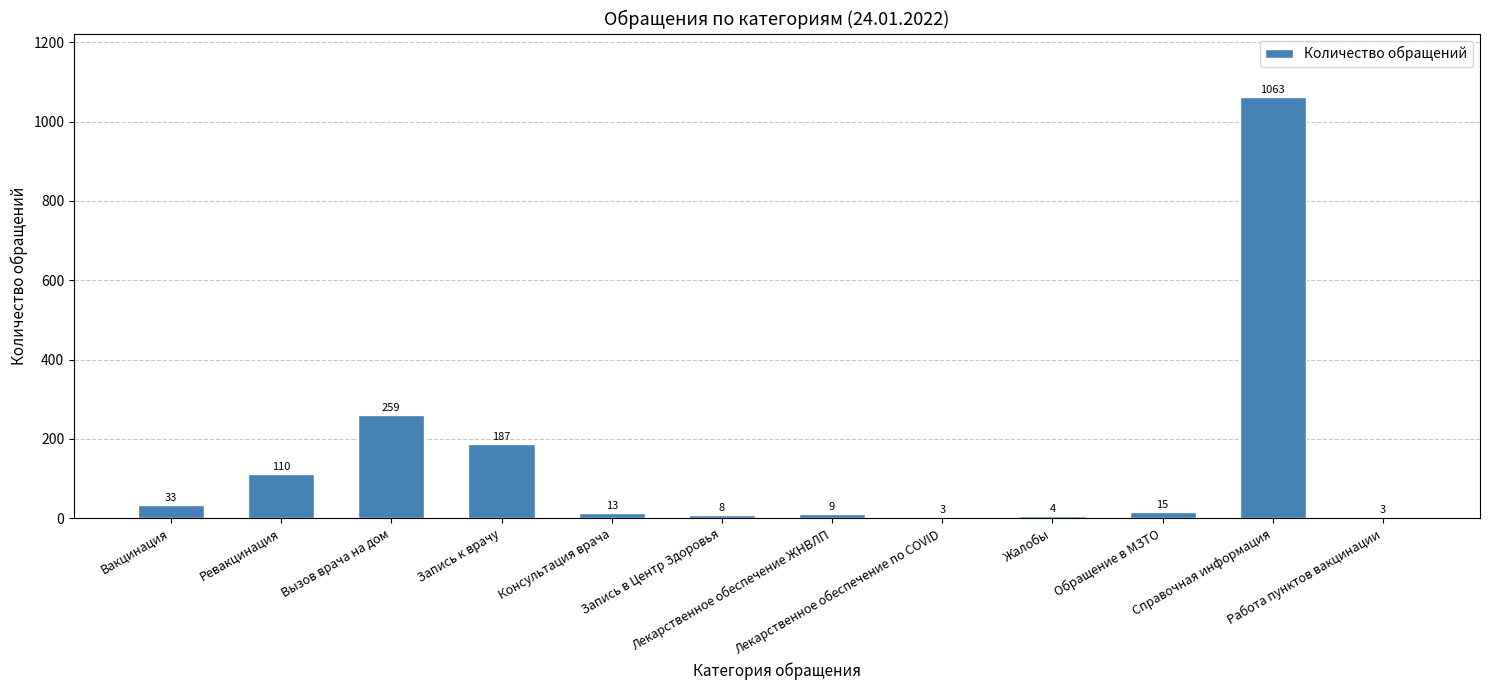

At which label is the value closest to 533?

Вызов врача на дом